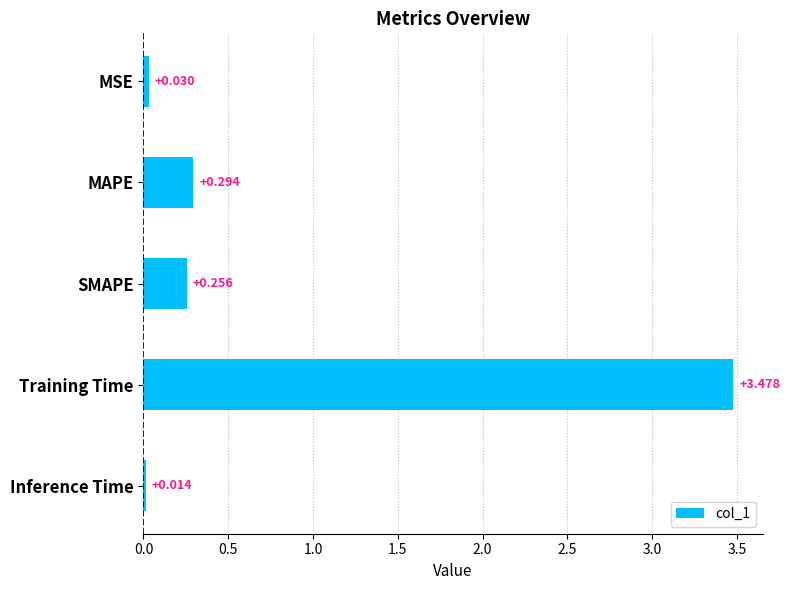

Does the chart contain stacked bars?

No